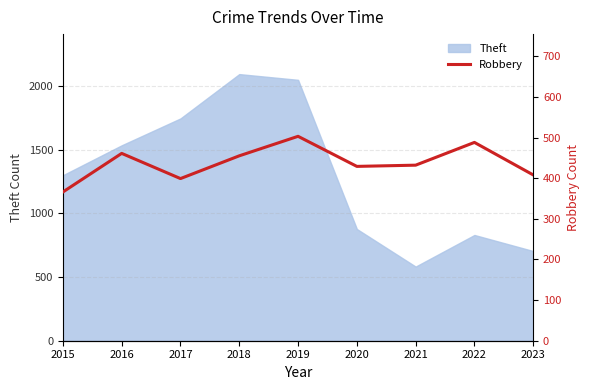

Does the chart display data point markers on the line(s)?

No